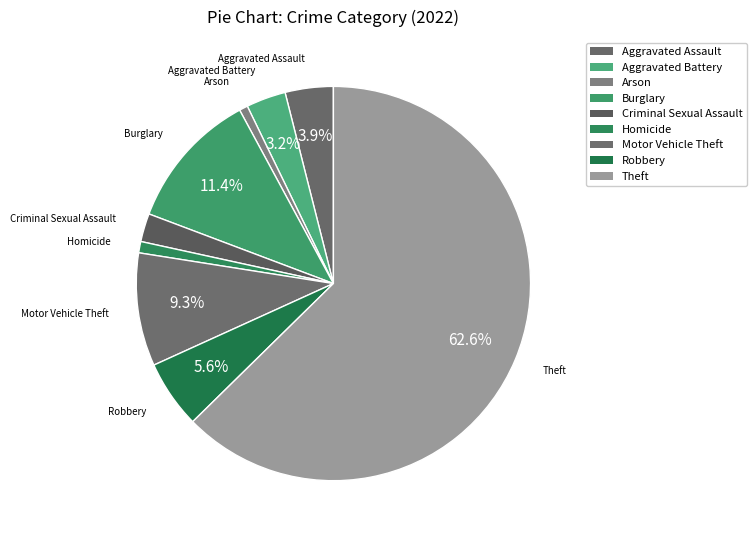

To the nearest percent, what is the difference between the largest and smallest slice percentages?

62%